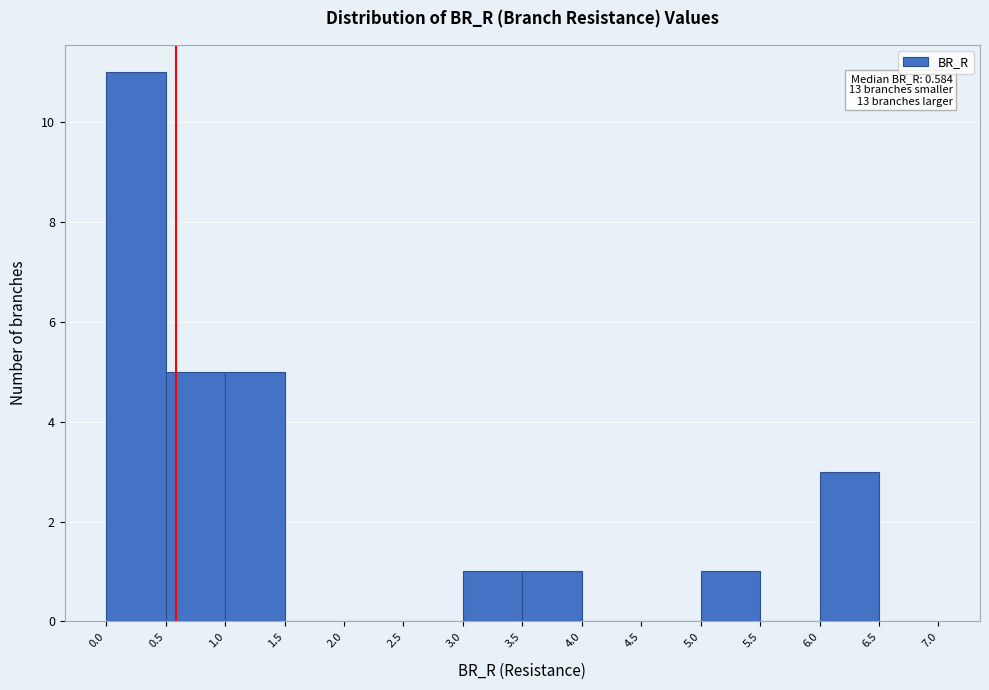

Over which range of the x-axis is the bar tallest?

0.0 to 0.5